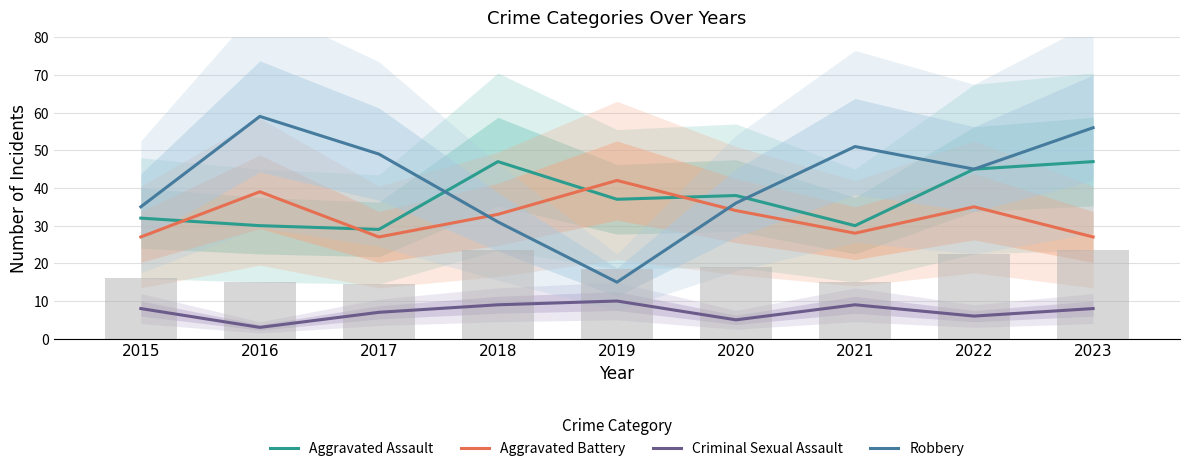

Reading left to right, extract all data points from this chart.

Aggravated Assault: 32	30	29	47	37	38	30	45	47
Aggravated Battery: 27	39	27	33	42	34	28	35	27
Criminal Sexual Assault: 8	3	7	9	10	5	9	6	8
Robbery: 35	59	49	31	15	36	51	45	56